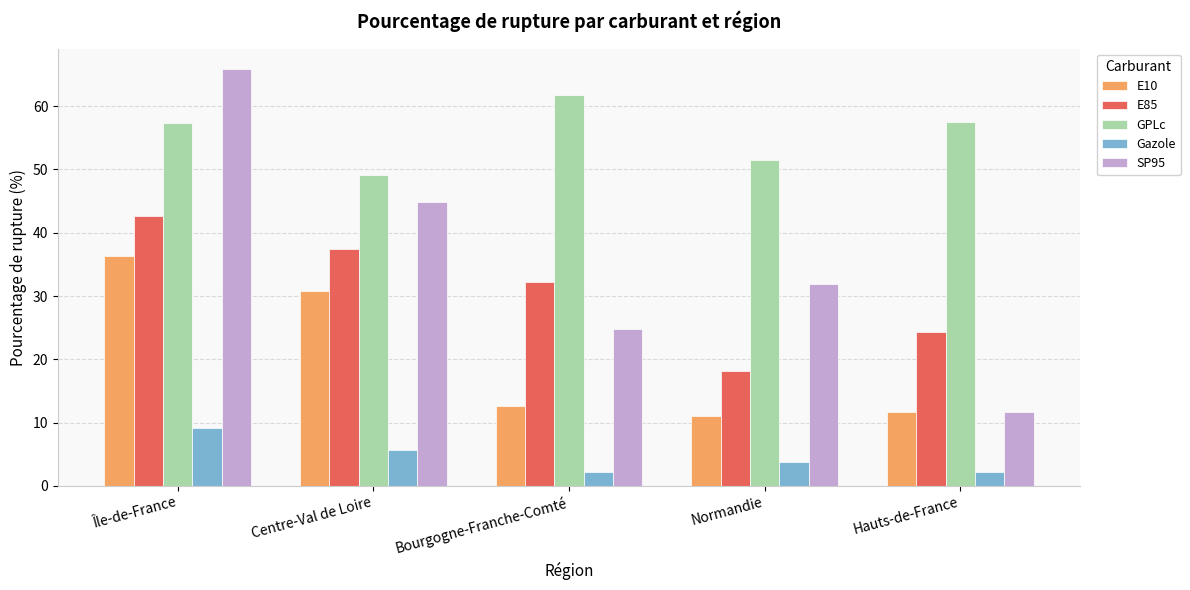

What is the minimum value for E10?

11.1